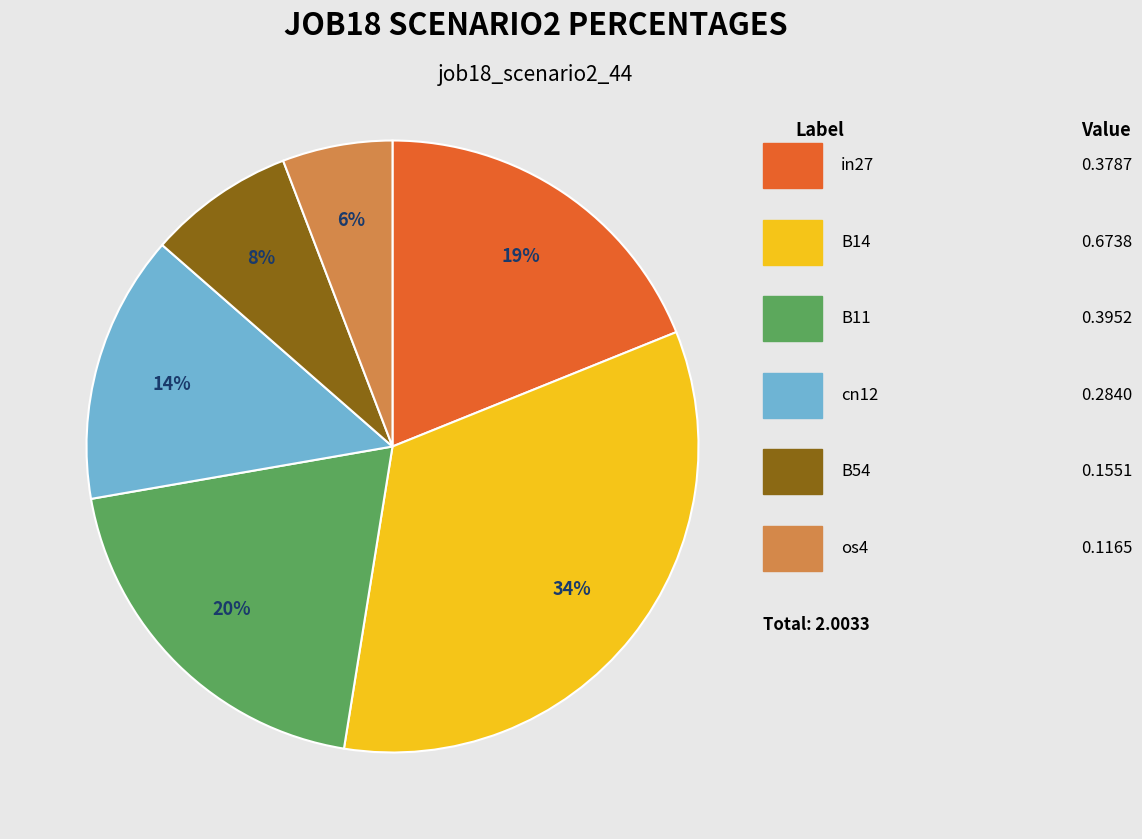

Is there a majority slice in this chart?

No